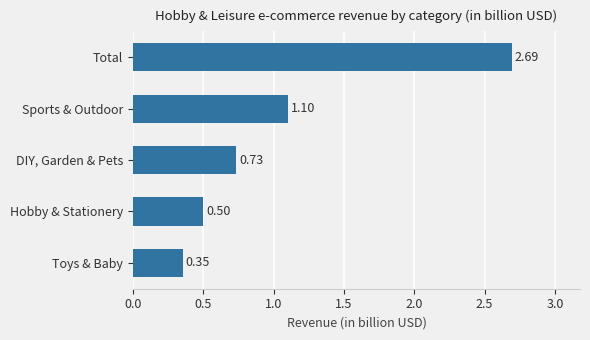

What is the average value?

1.1